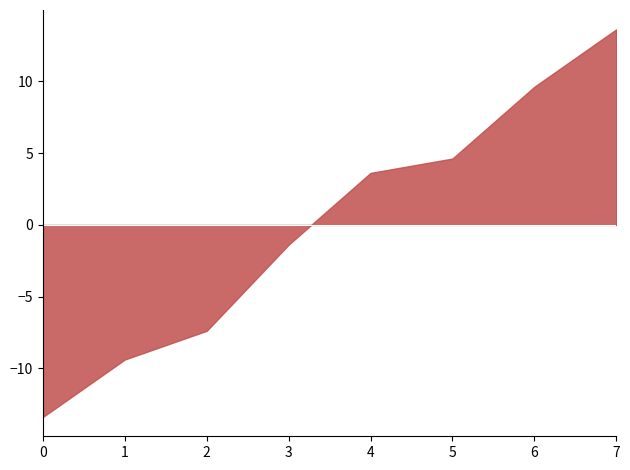

The value of Aggravated Battery at 2021 is 2. True or false?

False